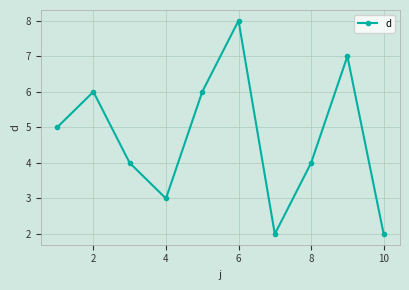

How many values are between 3 and 6?

6